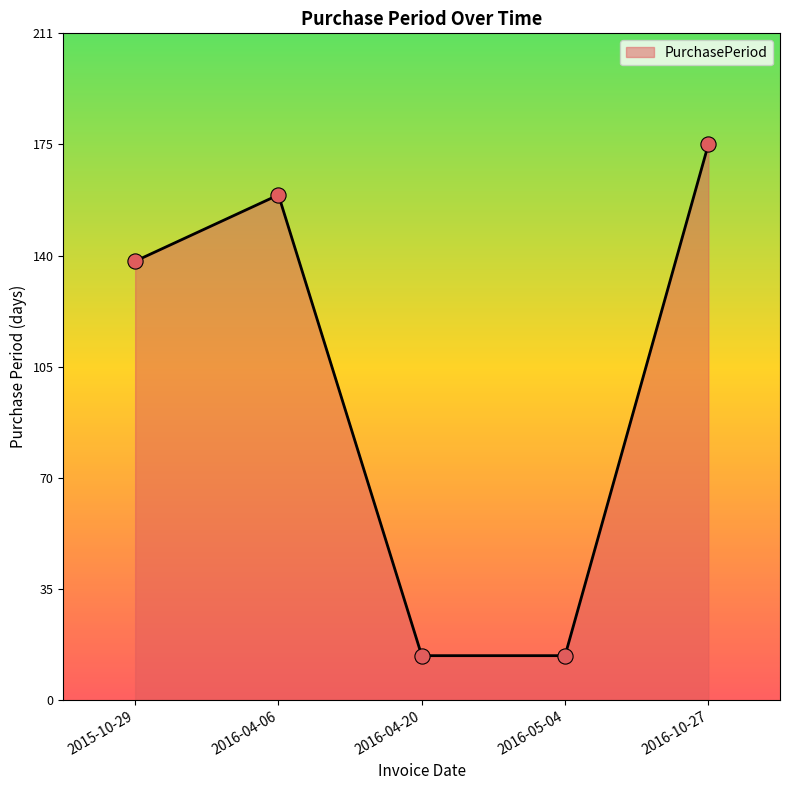

Between 2016-04-06 and 2016-04-20, which is larger?

2016-04-06